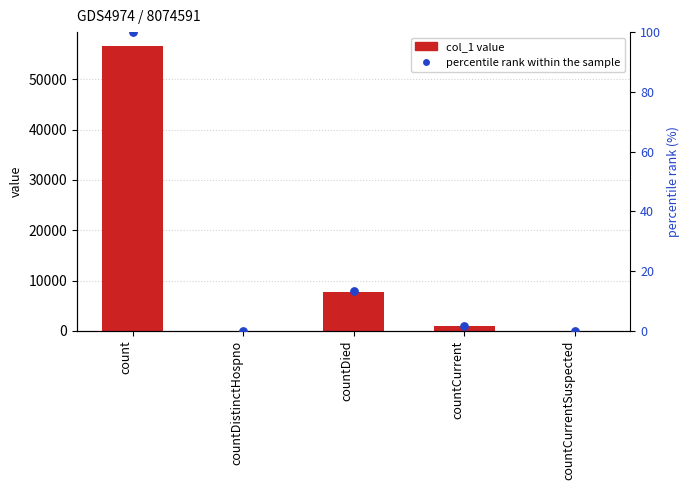

Which series has the largest total across all categories?

col_1